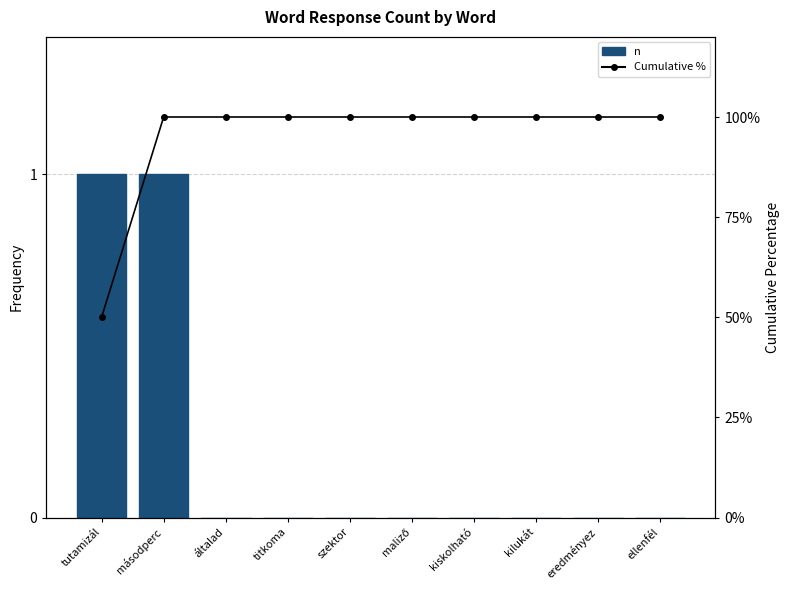

List the series in order of their peak value, highest first.

Cumulative %, n